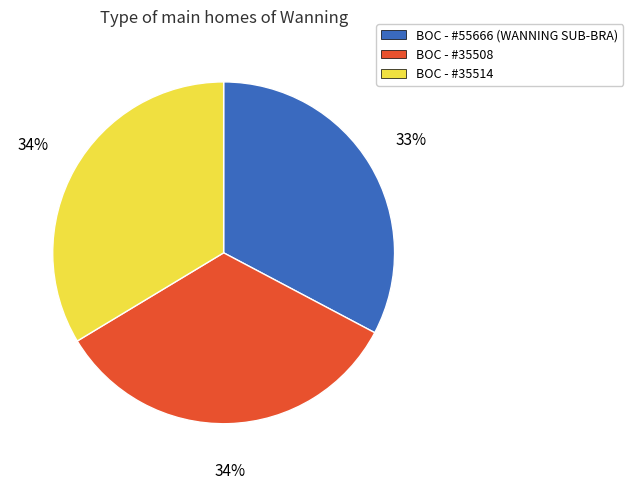

Which category has the smallest portion of the pie?

BOC - #55666 (WANNING SUB-BRA)